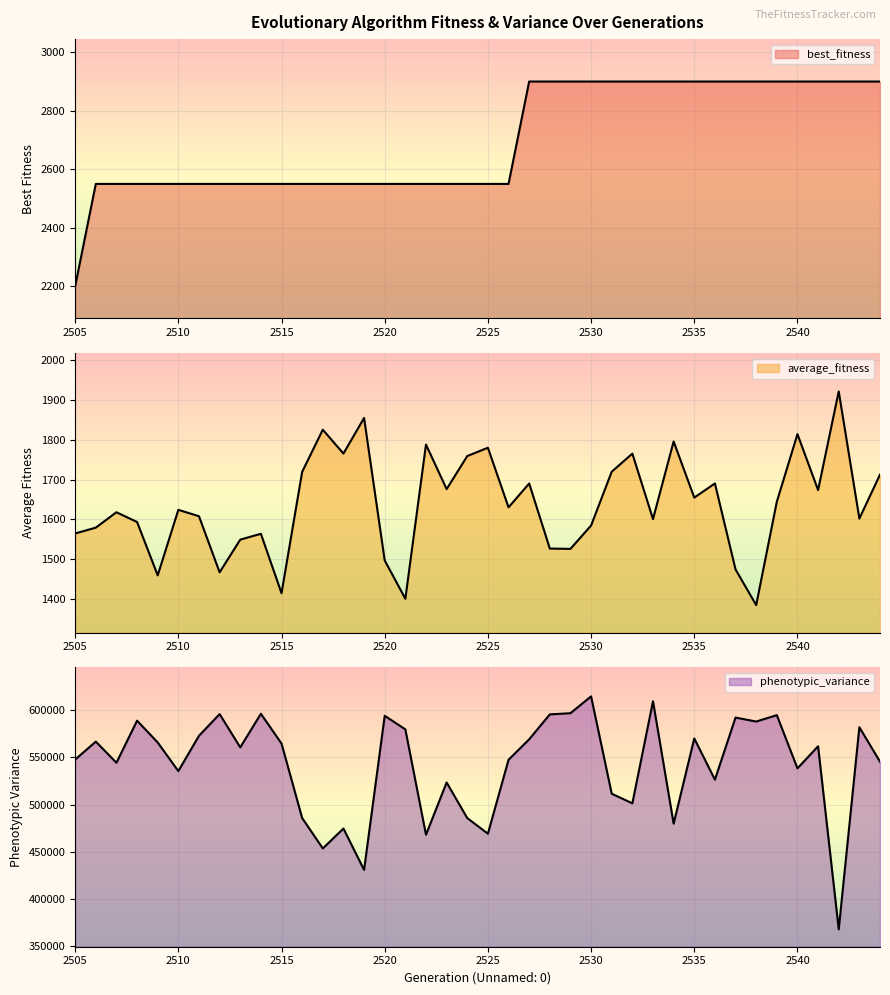

Reading left to right, extract all data points from this chart.

best_fitness: 2200.0	2550.0	2550.0	2550.0	2550.0	2550.0	2550.0	2550.0	2550.0	2550.0	2550.0	2550.0	2550.0	2550.0	2550.0	2550.0	2550.0	2550.0	2550.0	2550.0	2550.0	2550.0	2900.0	2900.0	2900.0	2900.0	2900.0	2900.0	2900.0	2900.0	2900.0	2900.0	2900.0	2900.0	2900.0	2900.0	2900.0	2900.0	2900.0	2900.0
average_fitness: 1564.6	1579.3	1618.0	1593.6	1459.3	1624.1	1608.0	1466.9	1549.1	1563.9	1414.3	1719.8	1825.8	1765.8	1855.3	1496.8	1400.4	1788.4	1676.3	1759.5	1780.4	1630.4	1690.5	1526.7	1525.9	1584.6	1720.1	1765.6	1600.9	1796.2	1654.9	1690.6	1474.1	1384.4	1644.5	1814.7	1673.9	1922.2	1602.1	1712.8
phenotypic_variance: 547614.0	566563.0	544217.0	588694.0	565662.0	535411.0	572745.0	595671.0	560506.0	596038.0	564513.0	485761.0	453606.0	474647.0	430901.0	593877.0	579539.0	468122.0	523358.0	485702.0	469194.0	547356.0	569015.0	595363.0	596634.0	614404.0	511454.0	501335.0	609259.0	479806.0	569897.0	526366.0	592009.0	587797.0	594556.0	538305.0	561640.0	368072.0	581782.0	545366.0